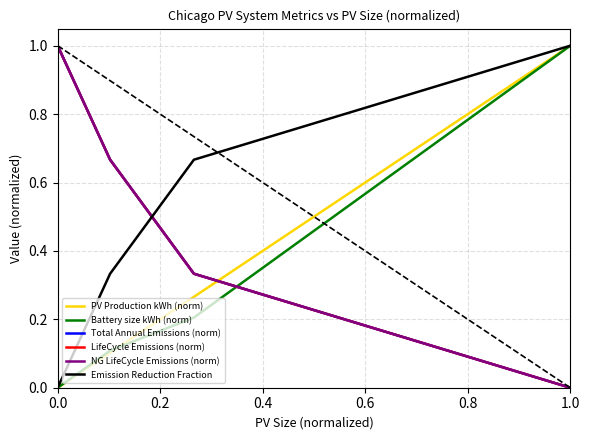

What is the highest value of the LifeCycle Emissions (norm) series?

1.0